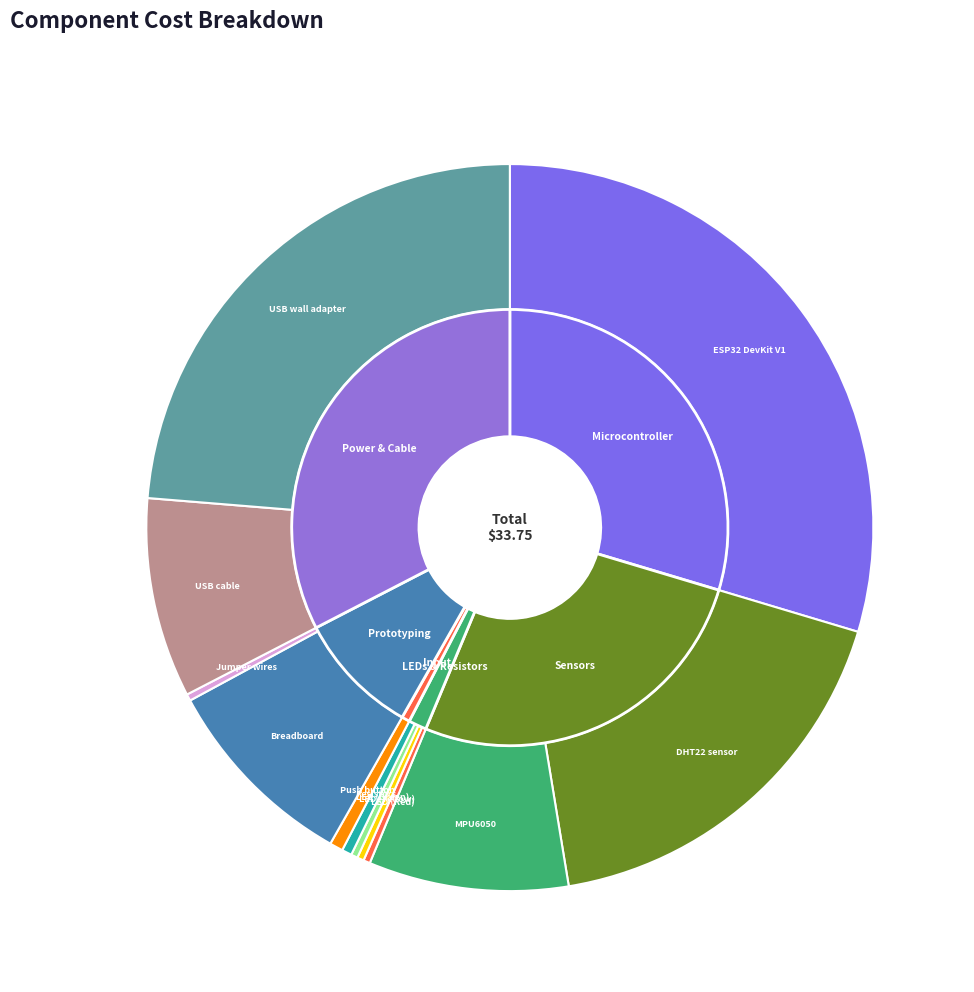

Which category has the smallest portion of the pie?

LED (Red)